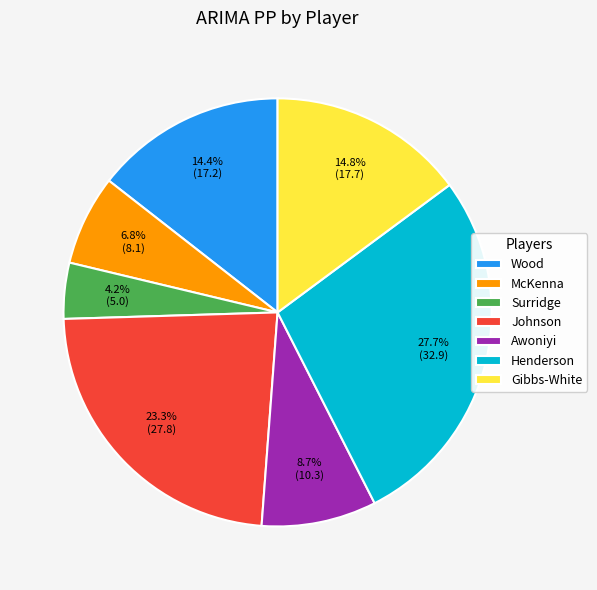

Which slice is the largest?

Henderson